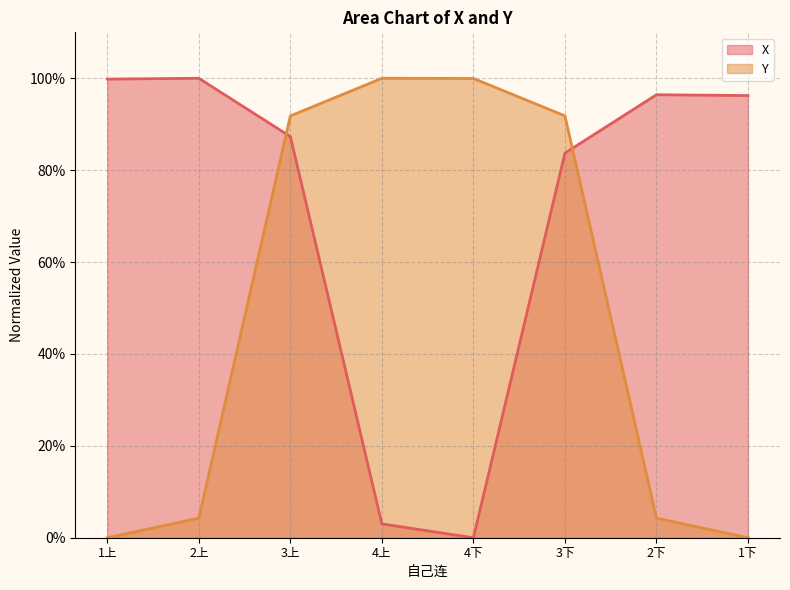

At how many categories does at least one series exceed 0?

8